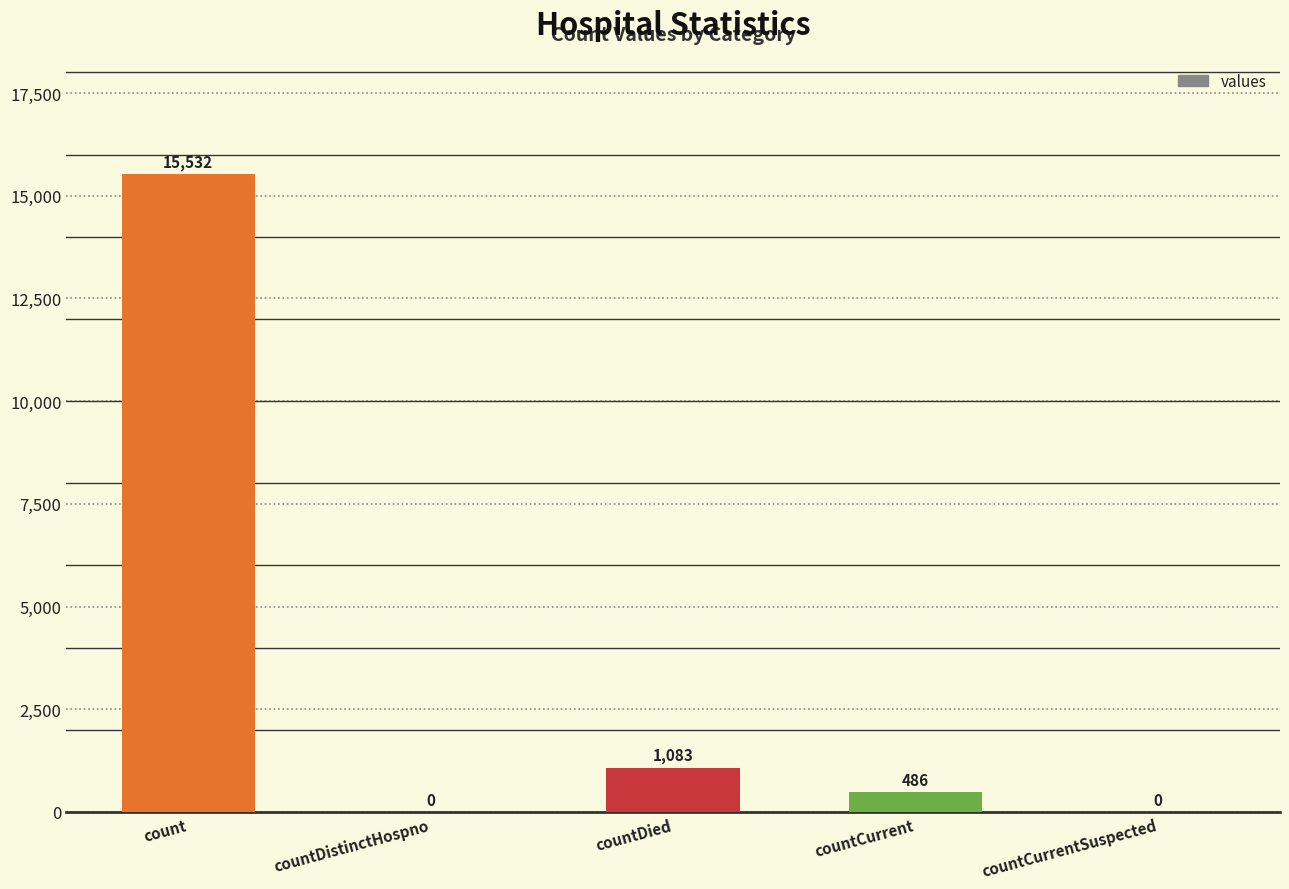

True or false: the data shows 1811 at countDied.

False